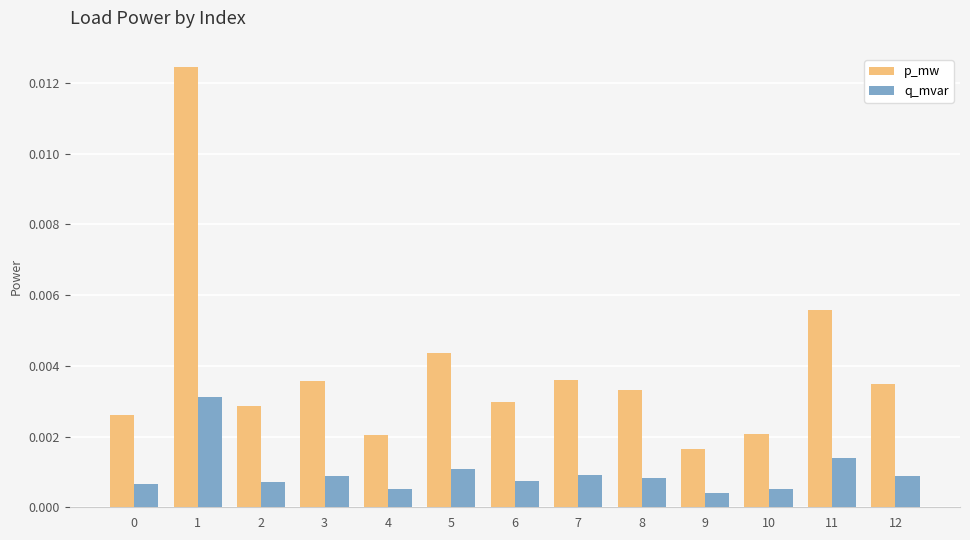

At how many categories does at least one series exceed 0?

13